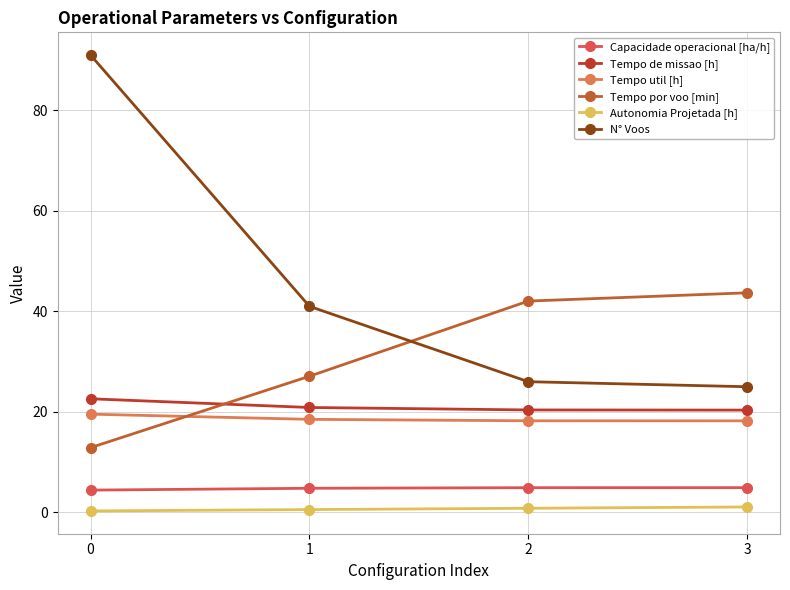

At 3, list the series in order from largest to smallest.

Tempo por voo [min], N° Voos, Tempo de missao [h], Tempo util [h], Capacidade operacional [ha/h], Autonomia Projetada [h]